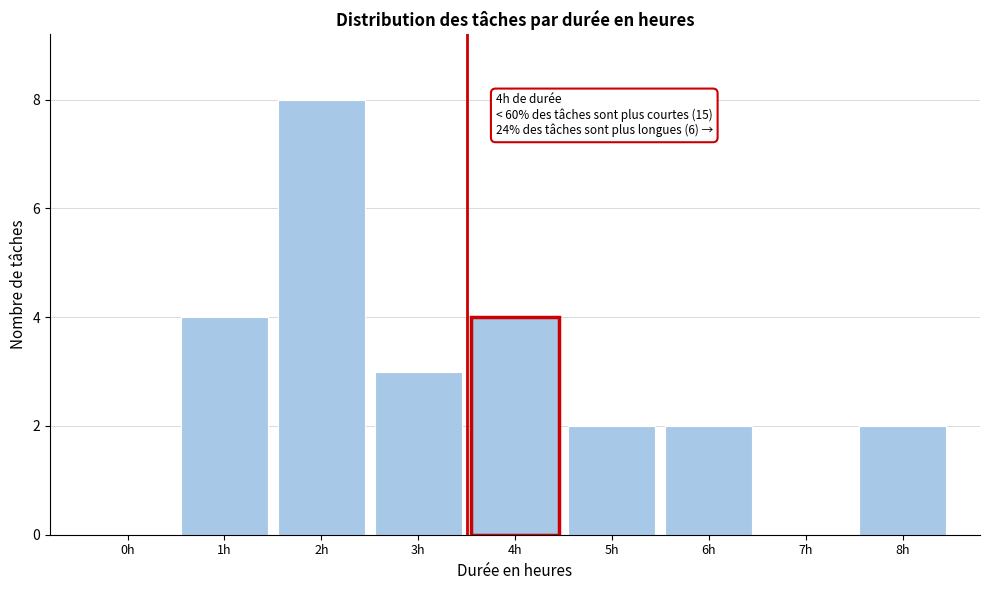

Reading right to left, what are all the values shown in this chart?

8h=2	7h=0	6h=2	5h=2	4h=4	3h=3	2h=8	1h=4	0h=0